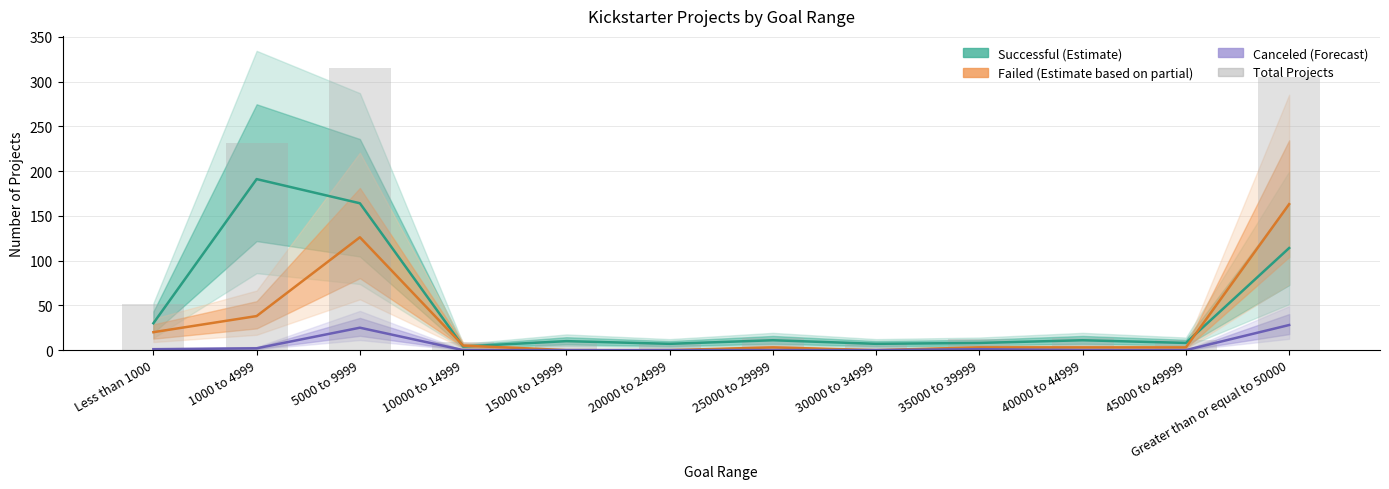

What is the difference between the second highest and second lowest values in the Number Failed series?

126